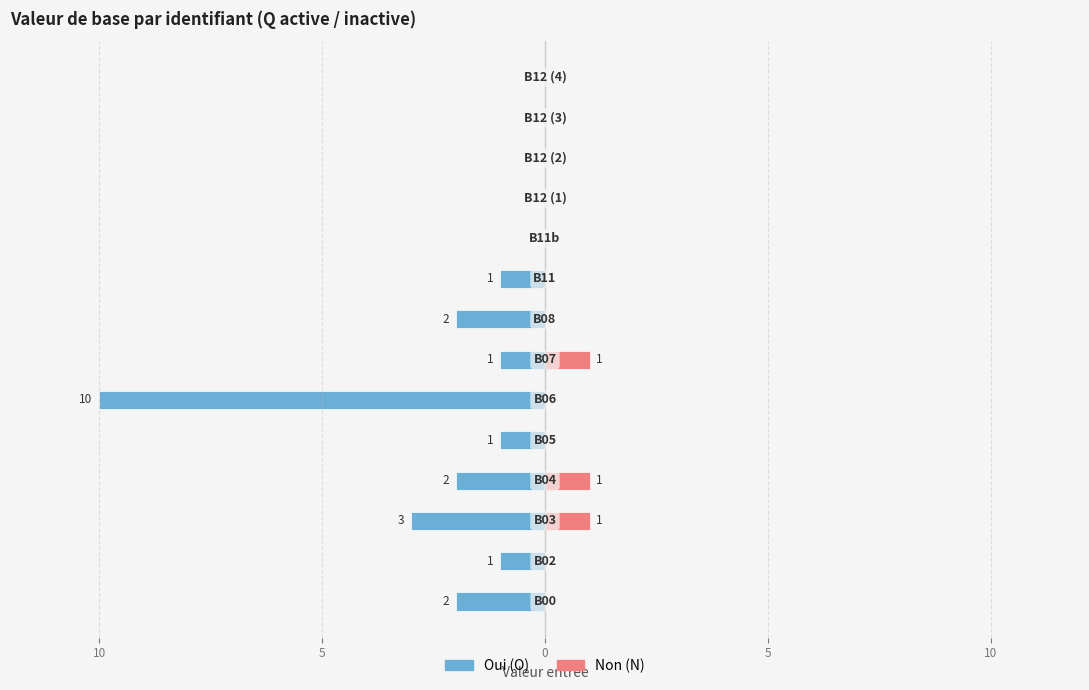

What is the difference between the maximum and minimum values in the Oui (O) series?

10